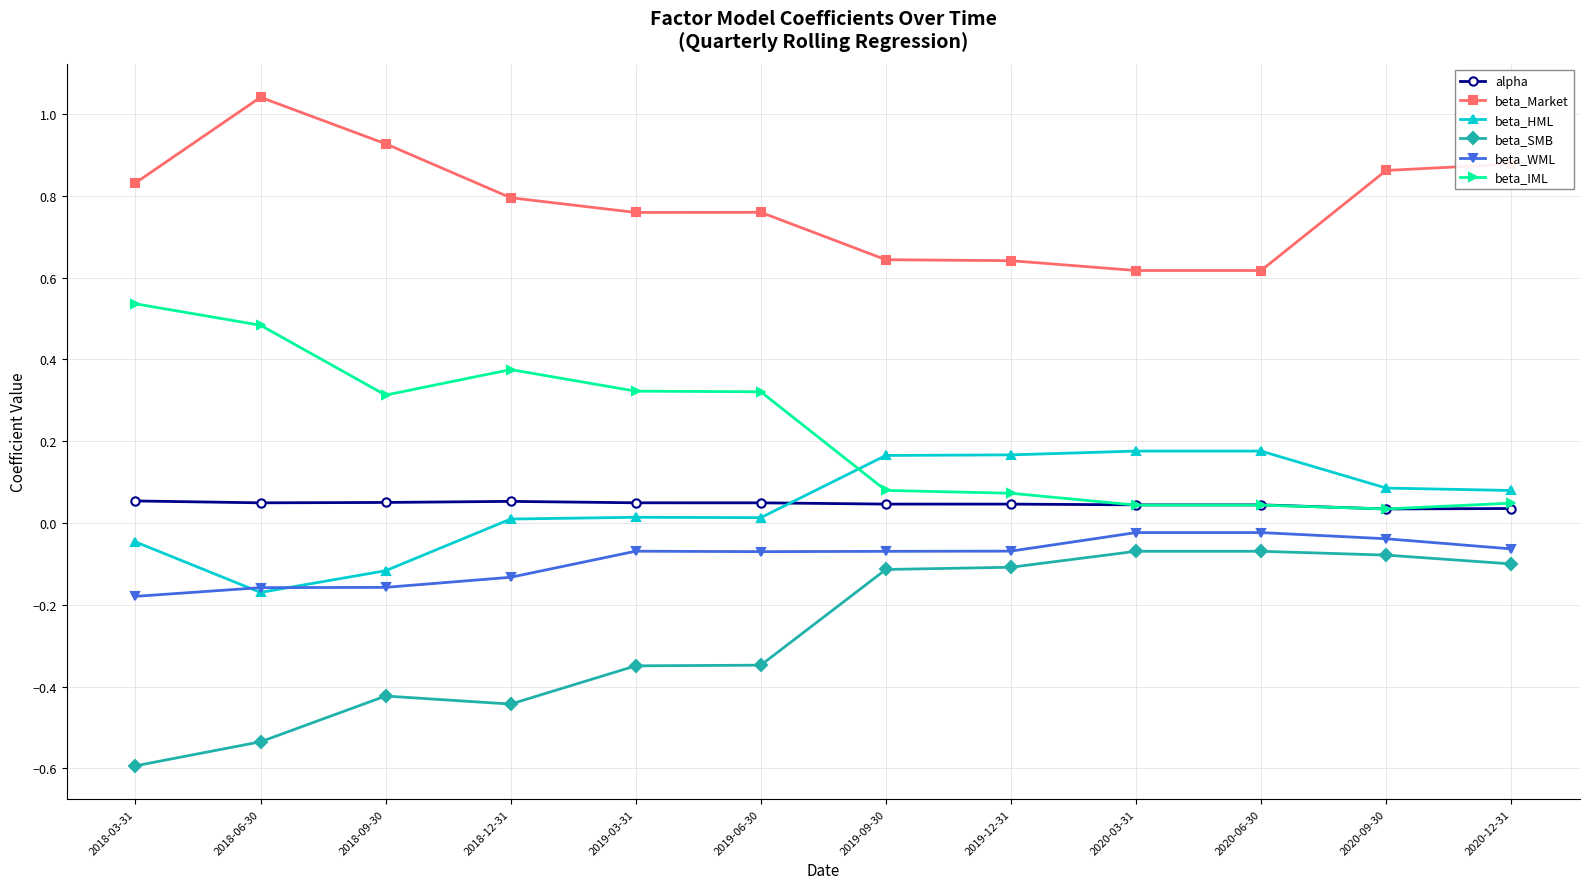

What is the smallest value displayed?

-0.6